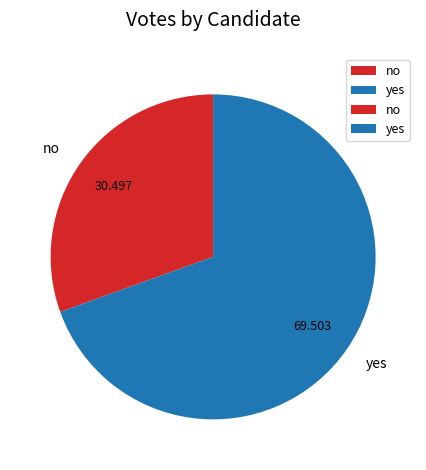

What is the majority slice?

yes